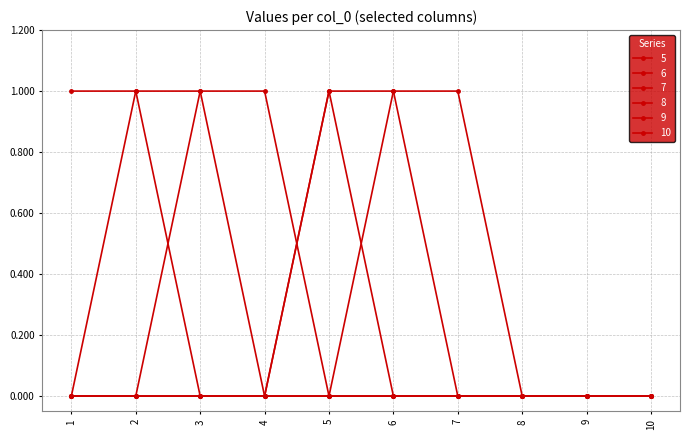

Count the number of categories in the chart.

10